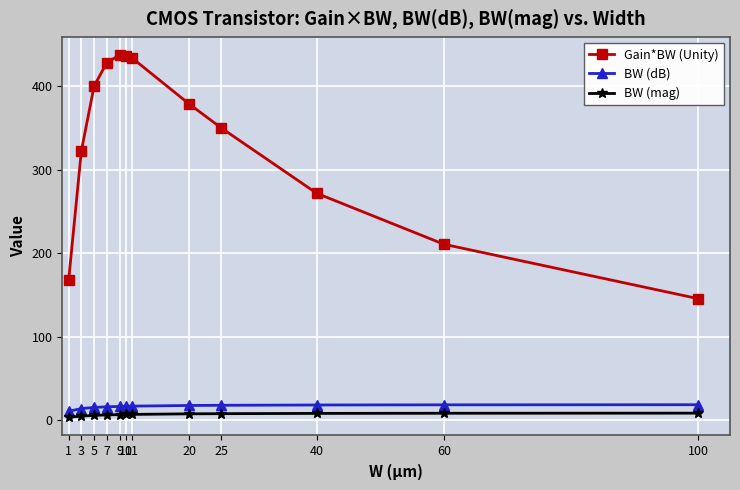

Rank the series at 40 from lowest to highest value.

BW (mag), BW (dB), Gain*BW (Unity)